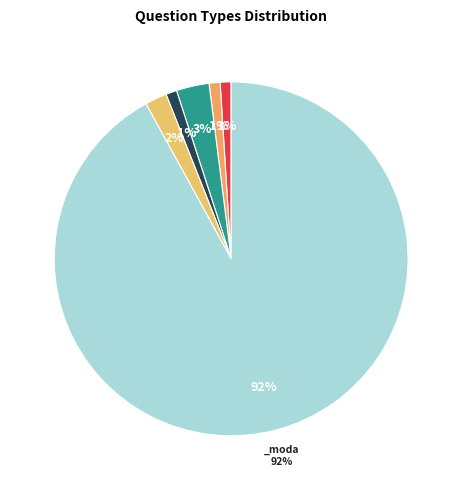

Is it true that select_one is 22% of the pie?

False